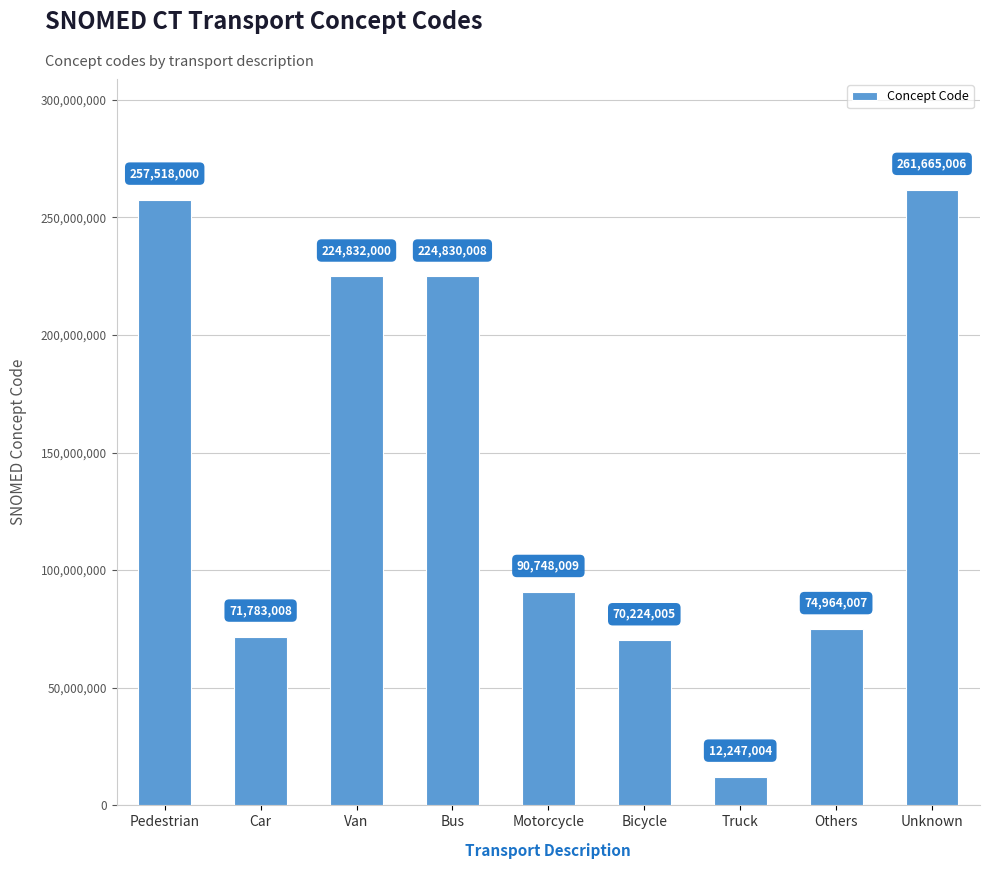

At which category does the chart reach its minimum across all series?

Truck